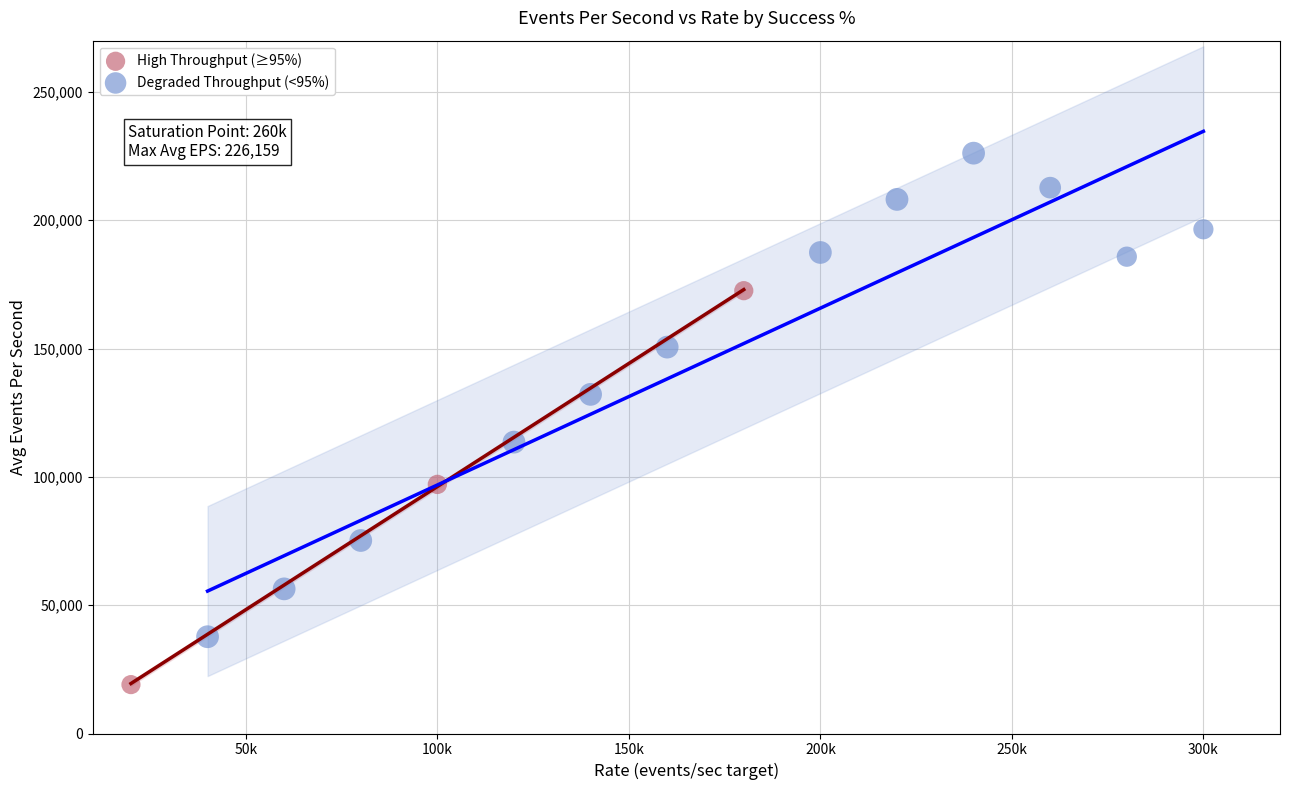

What are all the series names shown in the legend?

High Throughput (≥95%), Degraded Throughput (<95%)